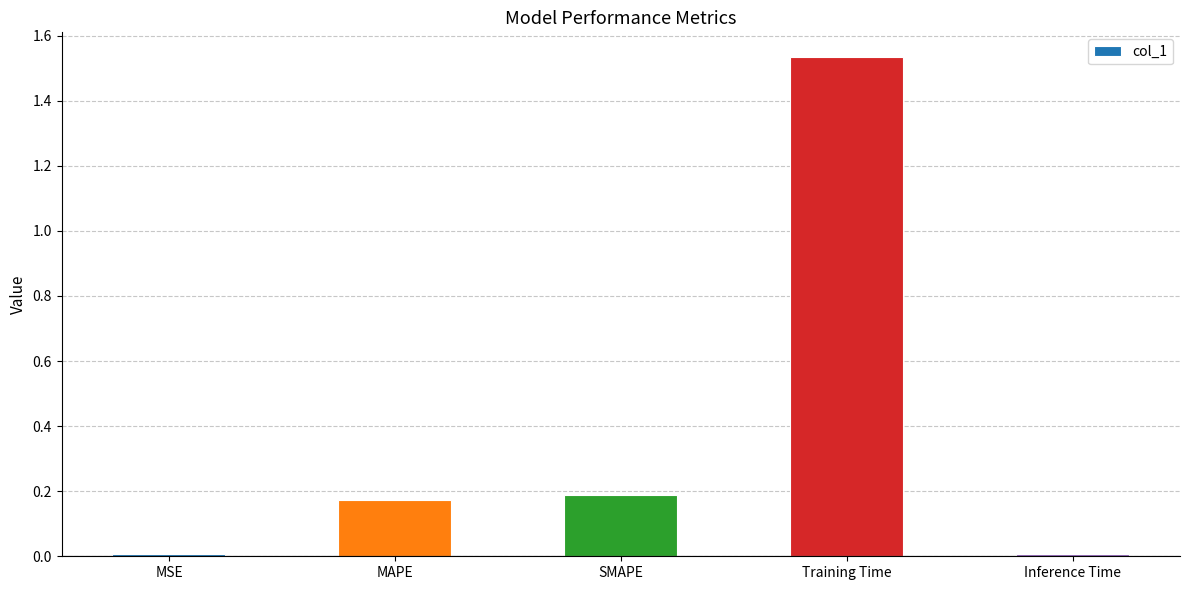

The chart shows a value of 2.7 at Training Time. True or false?

False